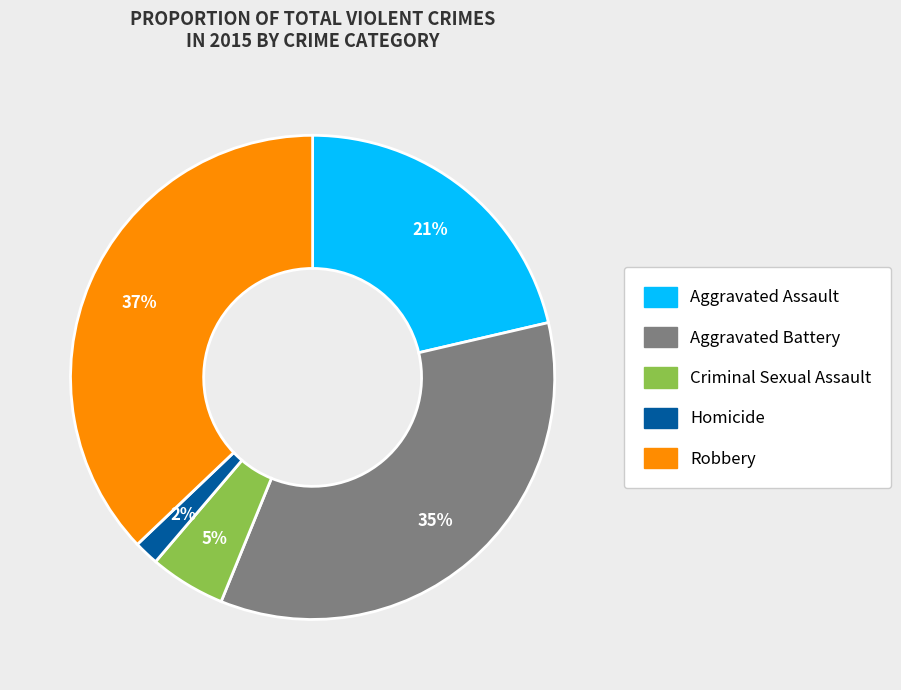

The Robbery slice represents 31% of the pie. True or false?

False